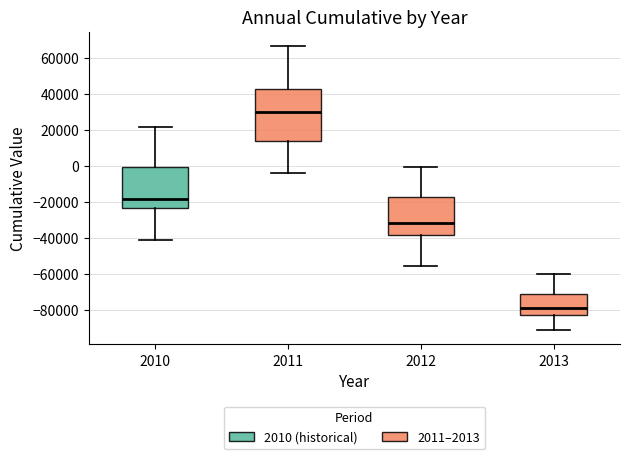

Which box is the tallest, from its lower edge to its upper edge?

2011